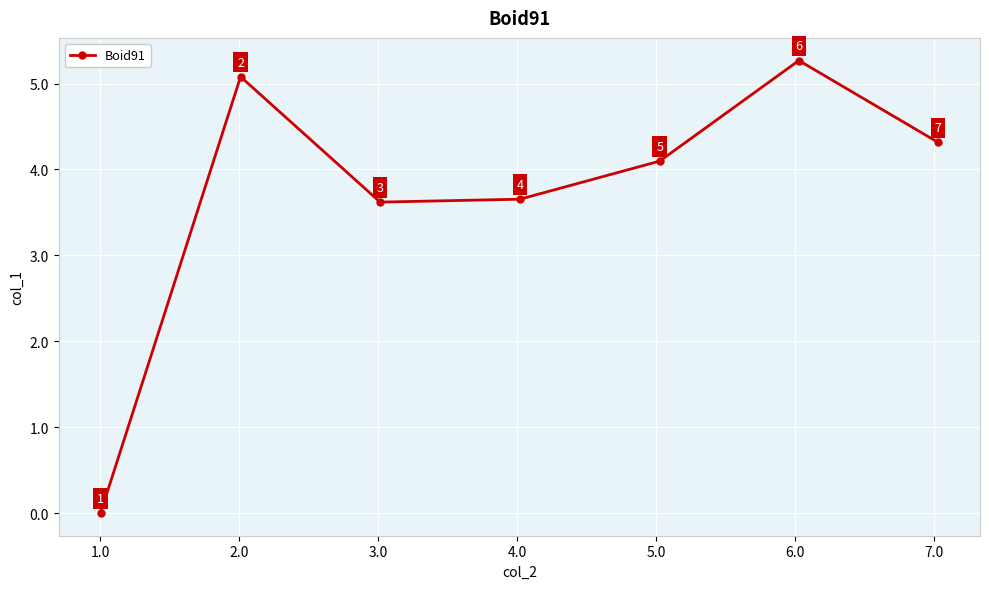

What is the sum of all values?

26.0